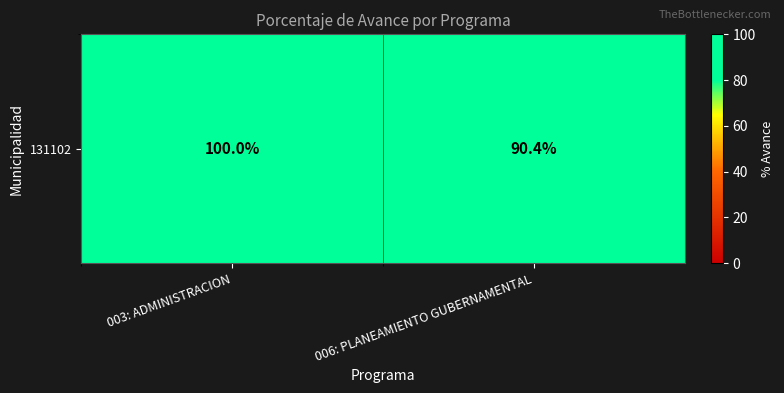

Reading left to right, what are all the values shown in this chart?

100.0	90.4